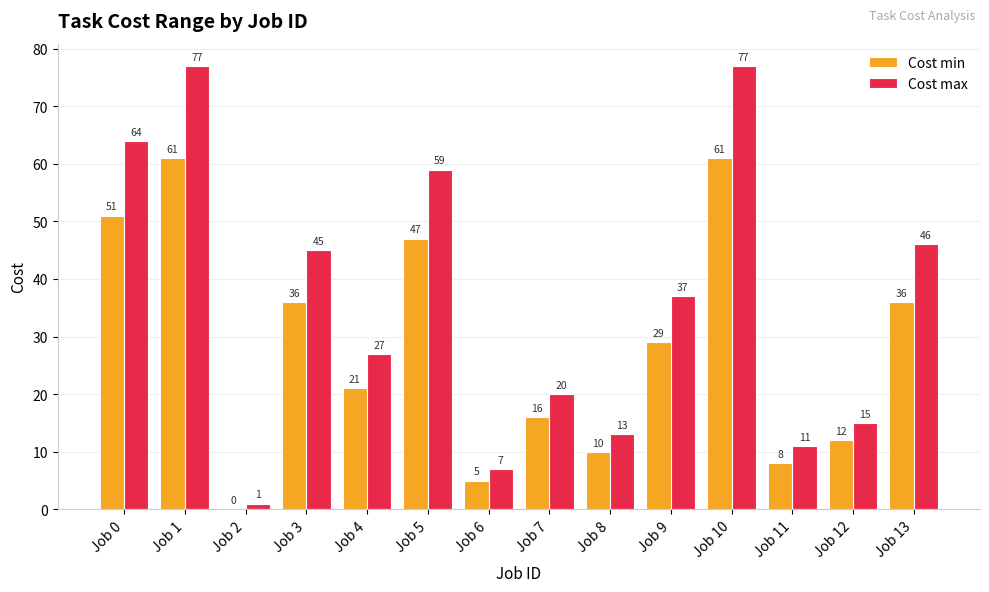

What is the maximum value for Cost max?

77